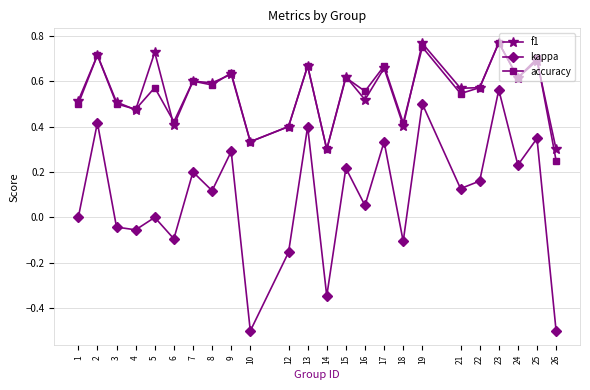

True or false: f1 has more than 1 interior local peaks.

True